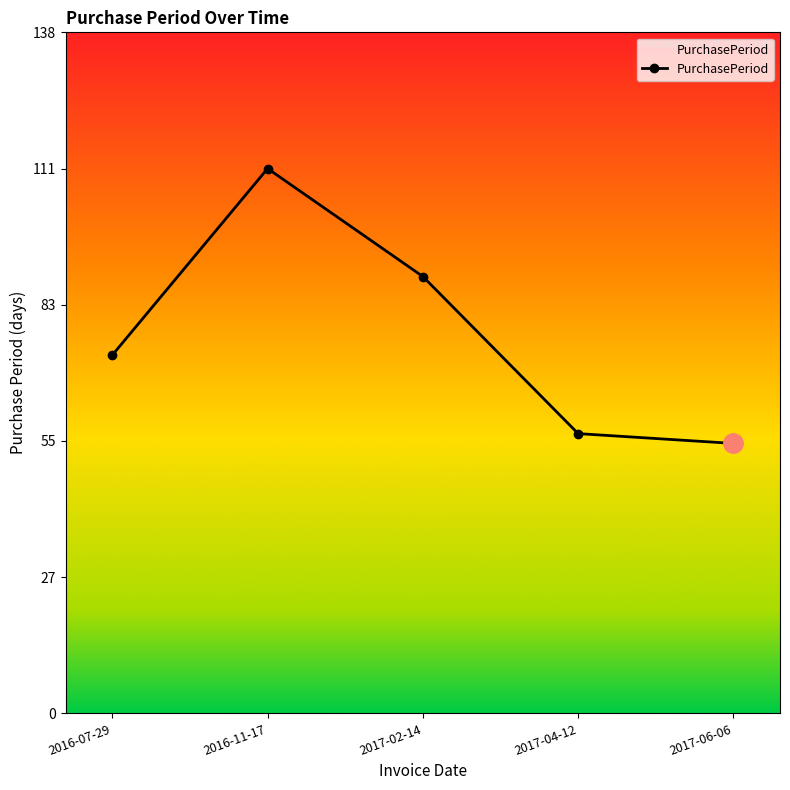

Reading left to right, extract all data points from this chart.

2016-07-29=73	2016-11-17=111	2017-02-14=89	2017-04-12=57	2017-06-06=55